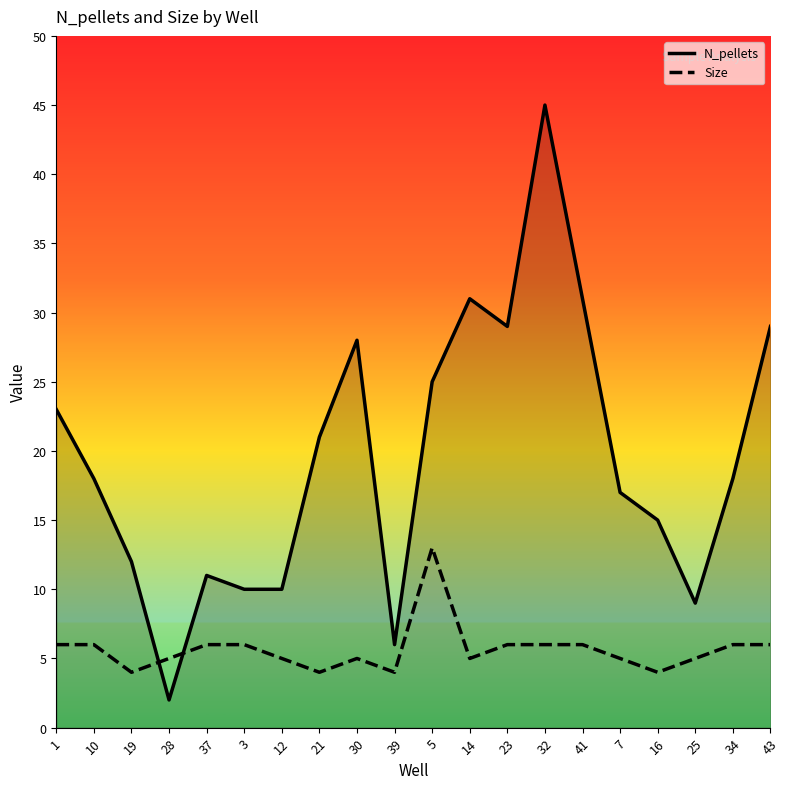

How many values in the N_pellets series are below 18?

9